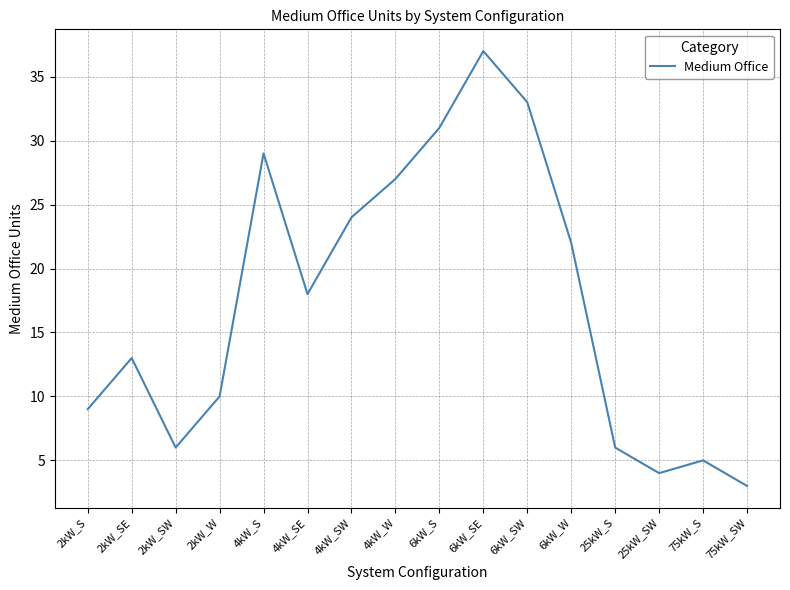

What is the change in value from 2kW_W to 25kW_SW?

-6